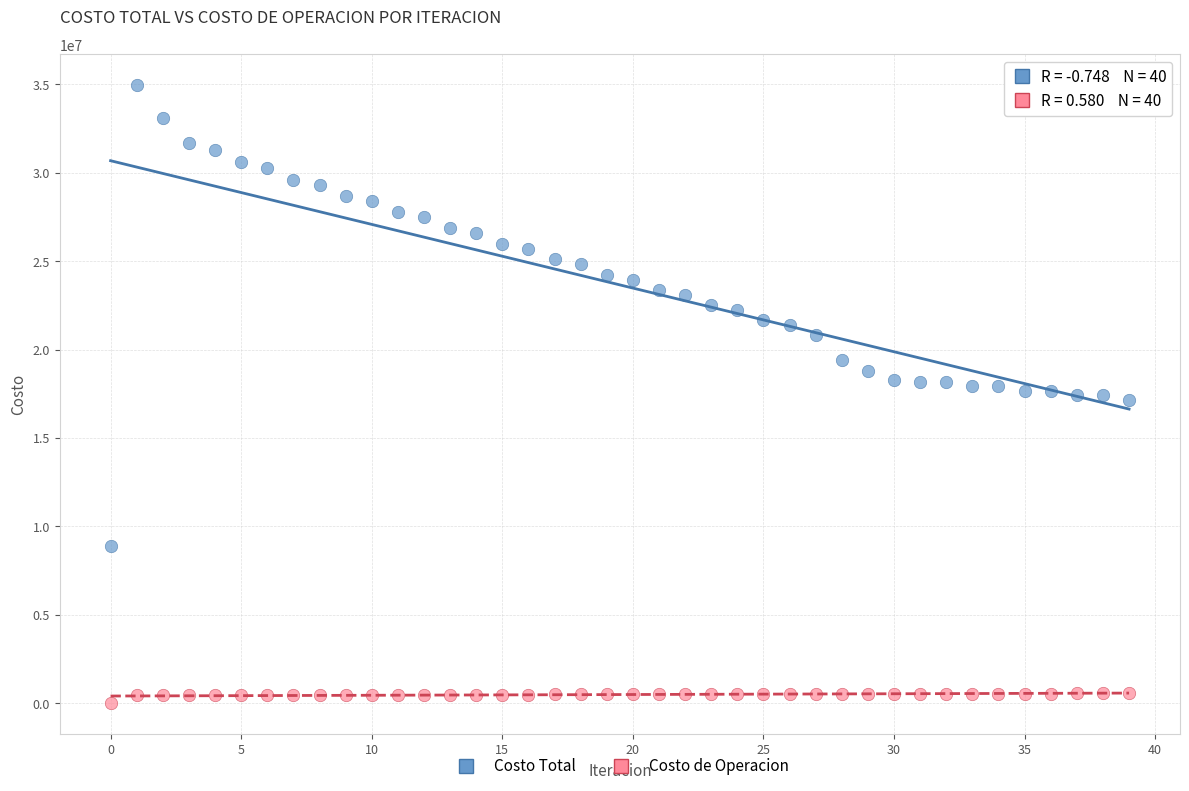

Which series contains the lowest Y value?

Costo de Operacion